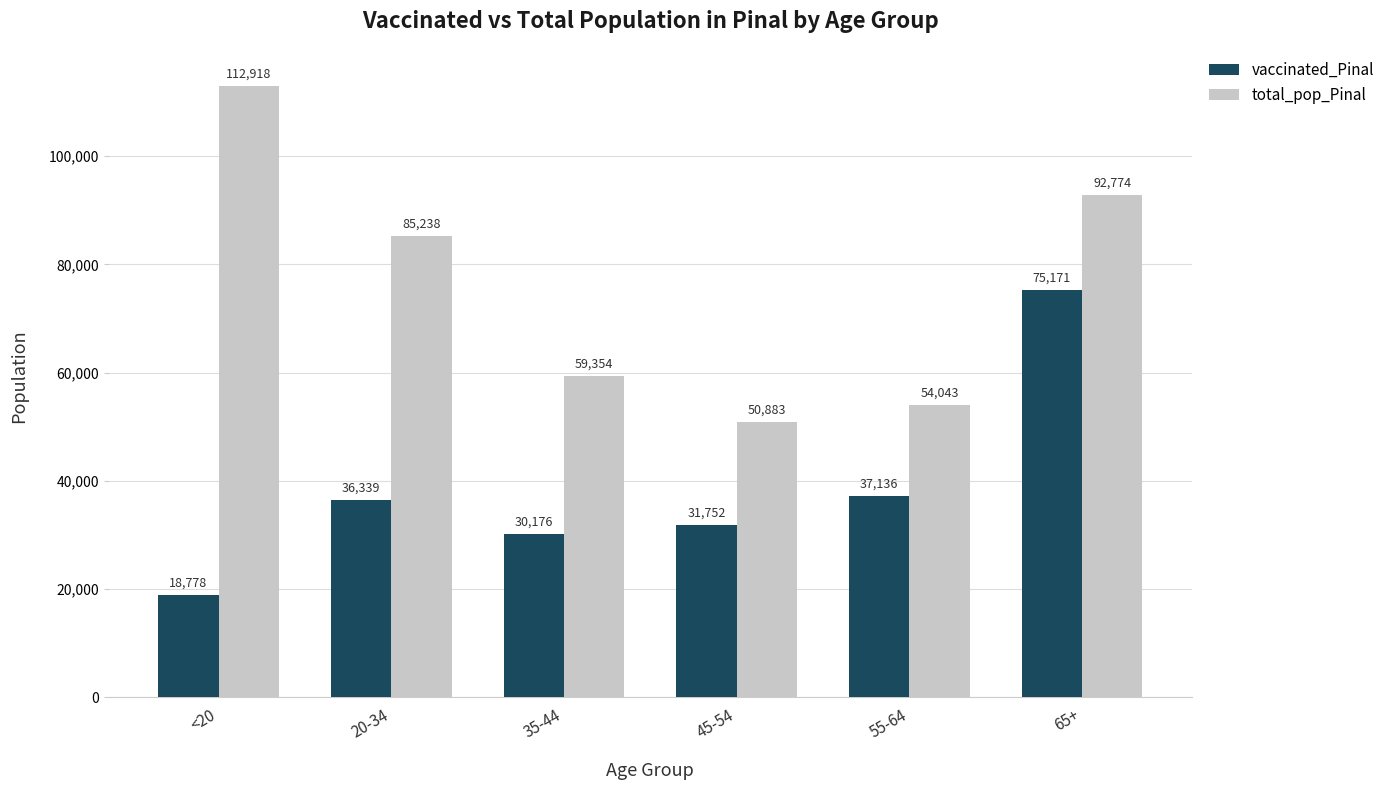

Is the value of total_pop_Pinal at 20-34 greater than the value of vaccinated_Pinal at 65+?

Yes